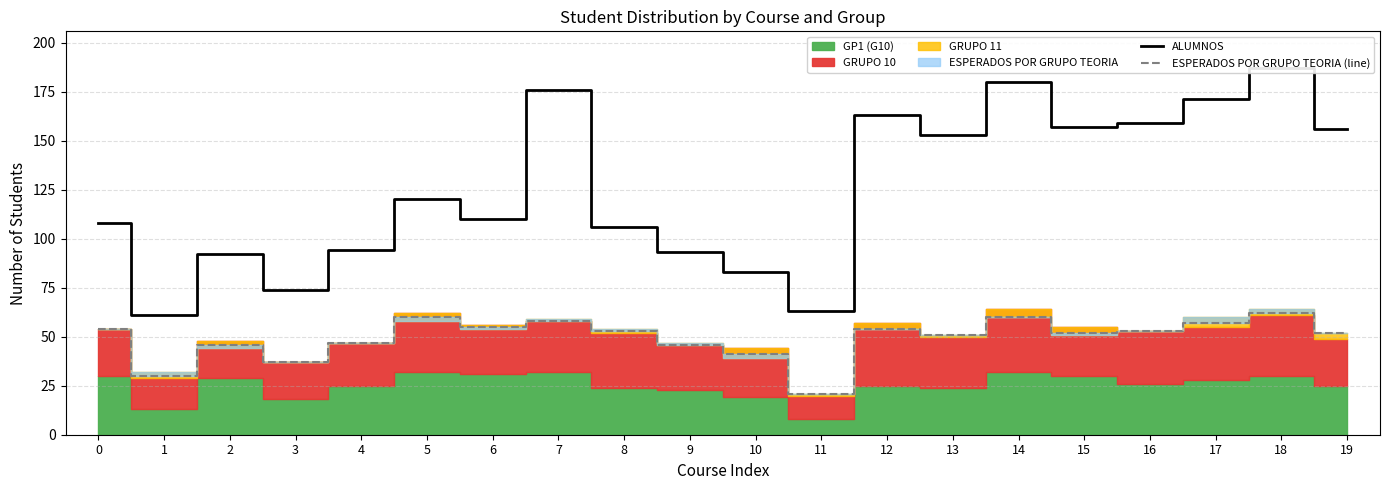

What is the sum of the ALUMNOS values at 1 and 3?

135